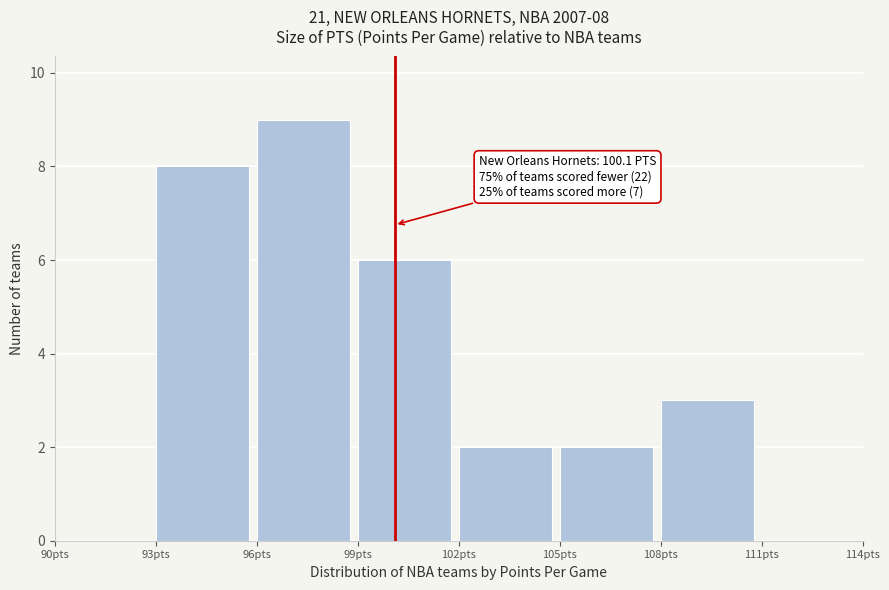

Which range on the x-axis has the tallest bar?

96 to 99